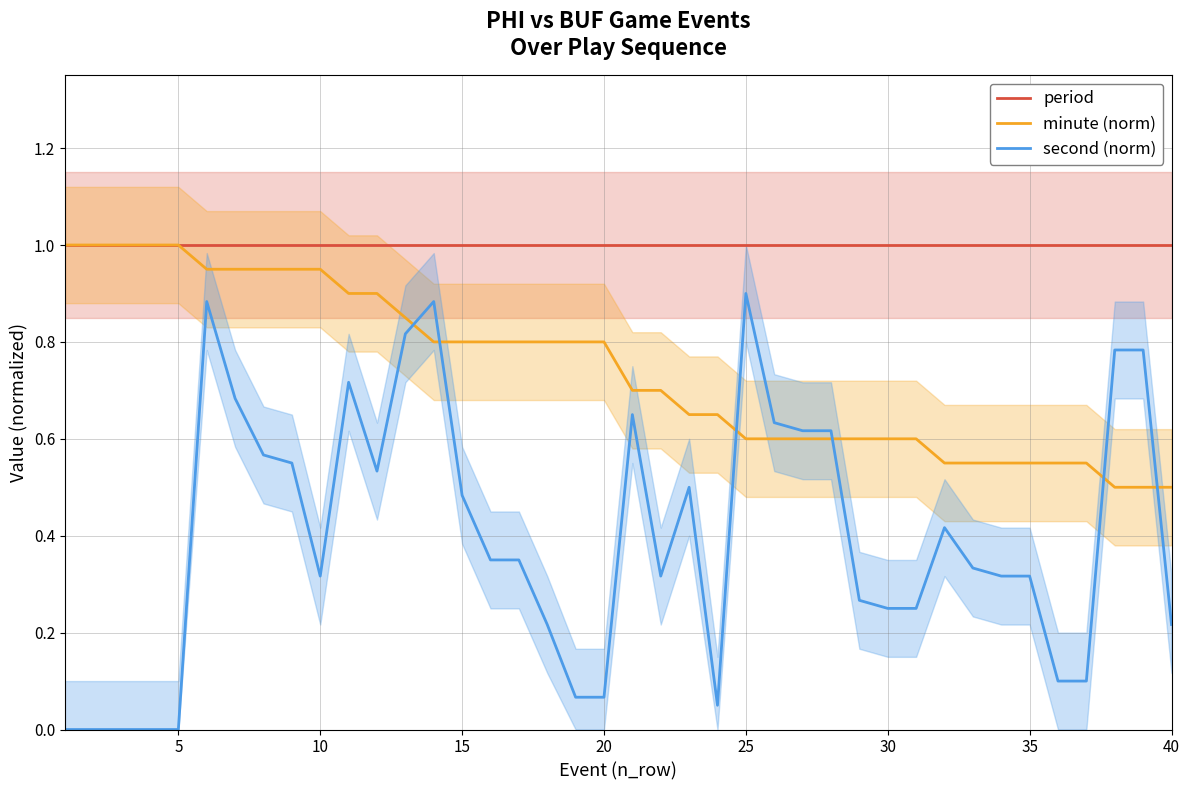

Reading left to right, transcribe all the data shown in this chart.

period: 1.0	1.0	1.0	1.0	1.0	1.0	1.0	1.0	1.0	1.0	1.0	1.0	1.0	1.0	1.0	1.0	1.0	1.0	1.0	1.0	1.0	1.0	1.0	1.0	1.0	1.0	1.0	1.0	1.0	1.0	1.0	1.0	1.0	1.0	1.0	1.0	1.0	1.0	1.0	1.0
minute (norm): 1.0	1.0	1.0	1.0	1.0	0.9	0.9	0.9	0.9	0.9	0.9	0.9	0.8	0.8	0.8	0.8	0.8	0.8	0.8	0.8	0.7	0.7	0.7	0.7	0.6	0.6	0.6	0.6	0.6	0.6	0.6	0.6	0.6	0.6	0.6	0.6	0.6	0.5	0.5	0.5
second (norm): 0.0	0.0	0.0	0.0	0.0	0.9	0.7	0.6	0.6	0.3	0.7	0.5	0.8	0.9	0.5	0.3	0.3	0.2	0.1	0.1	0.7	0.3	0.5	0.1	0.9	0.6	0.6	0.6	0.3	0.2	0.2	0.4	0.3	0.3	0.3	0.1	0.1	0.8	0.8	0.2